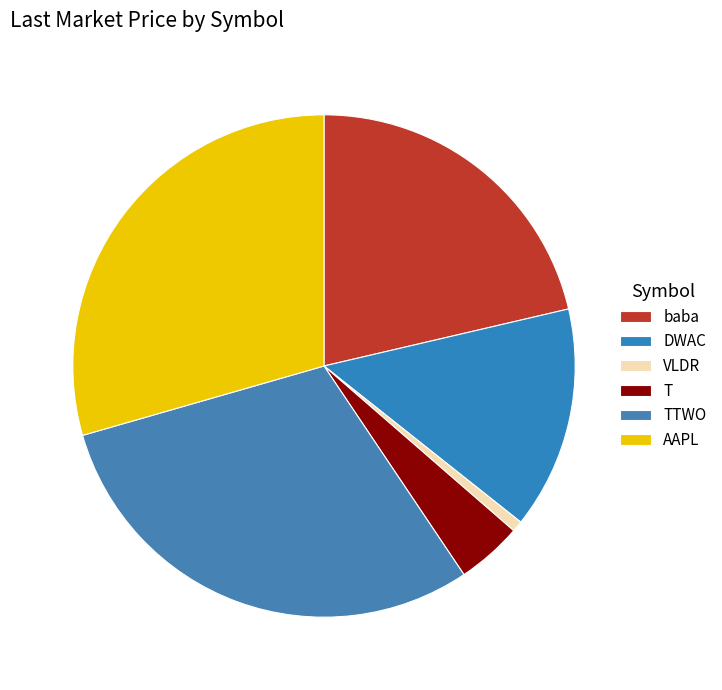

Does any single category account for the majority?

No